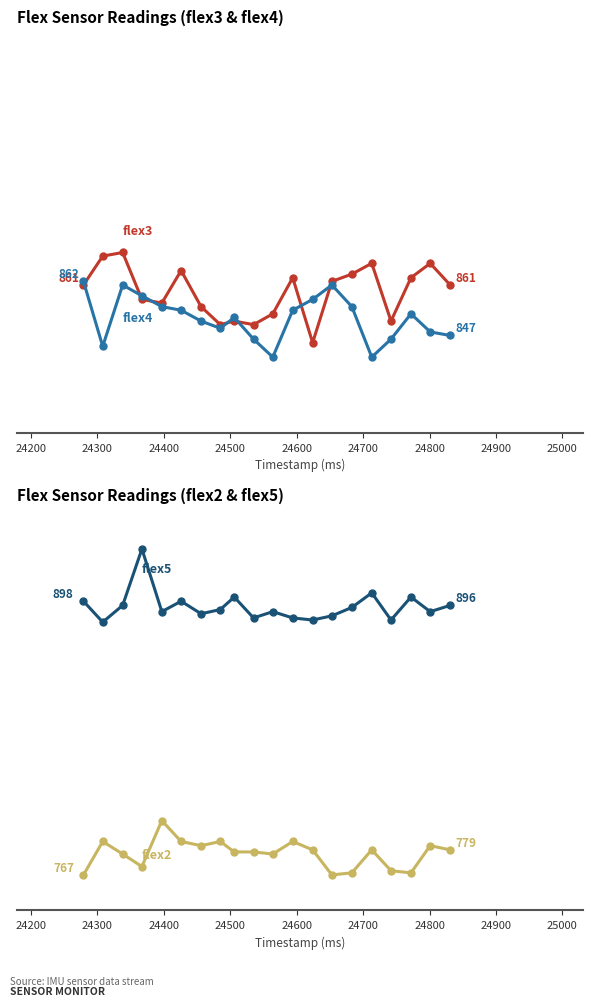

True or false: flex5 and flex3 cross at least once.

False